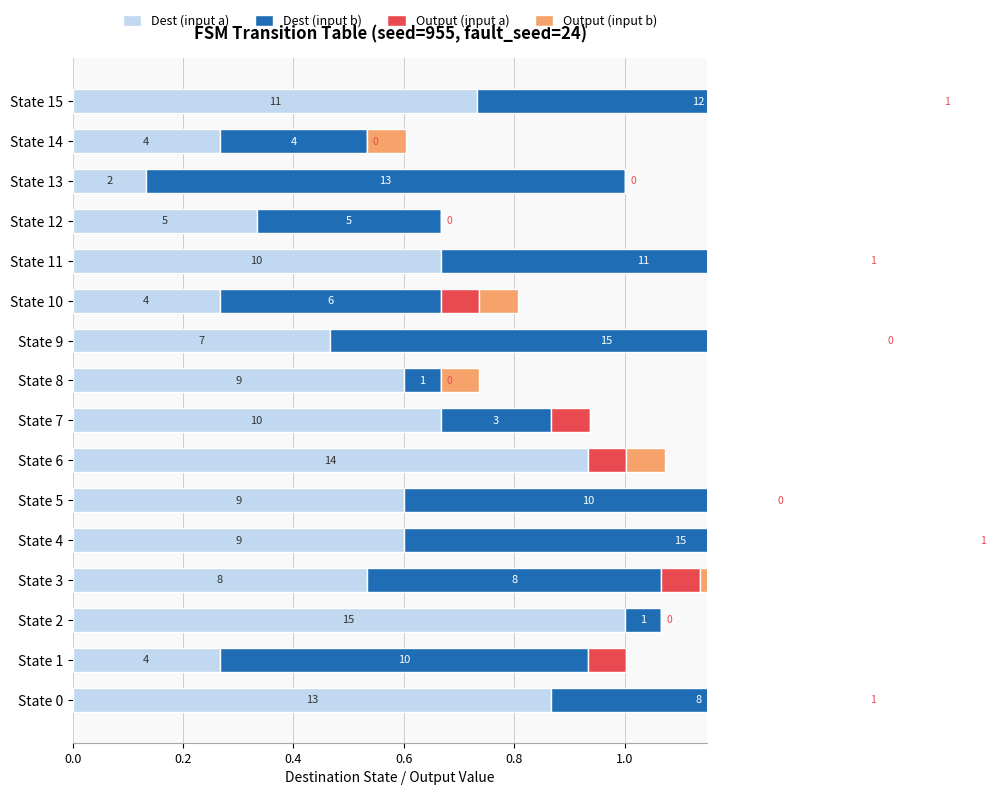

Which series has the widest spread of values?

Dest (input b)